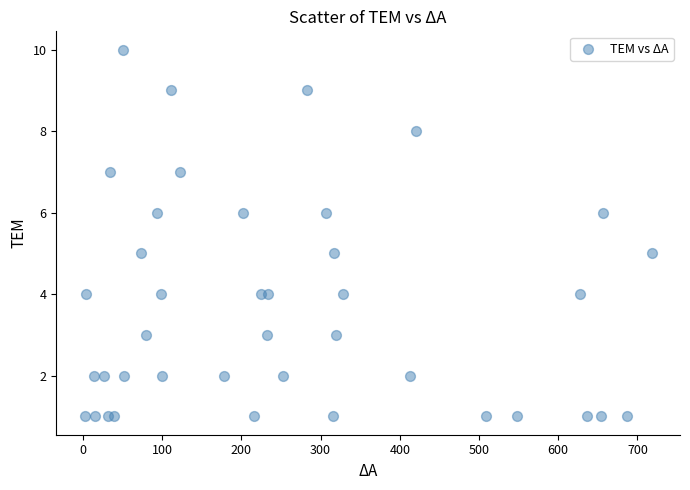

What is the range of Y values (max minus min)?

9